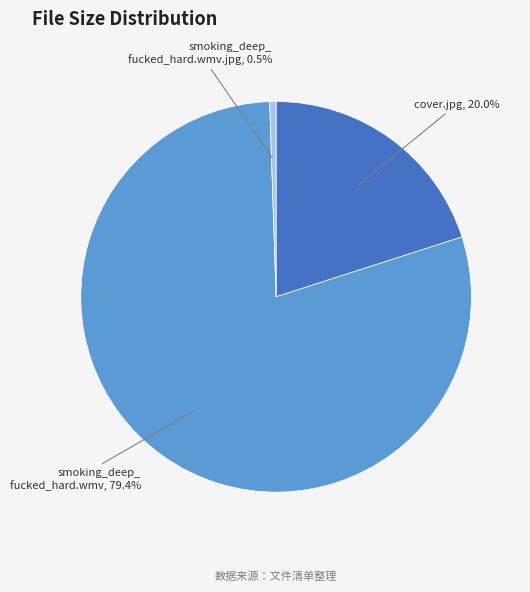

Is there any slice that represents more than half of the pie?

Yes